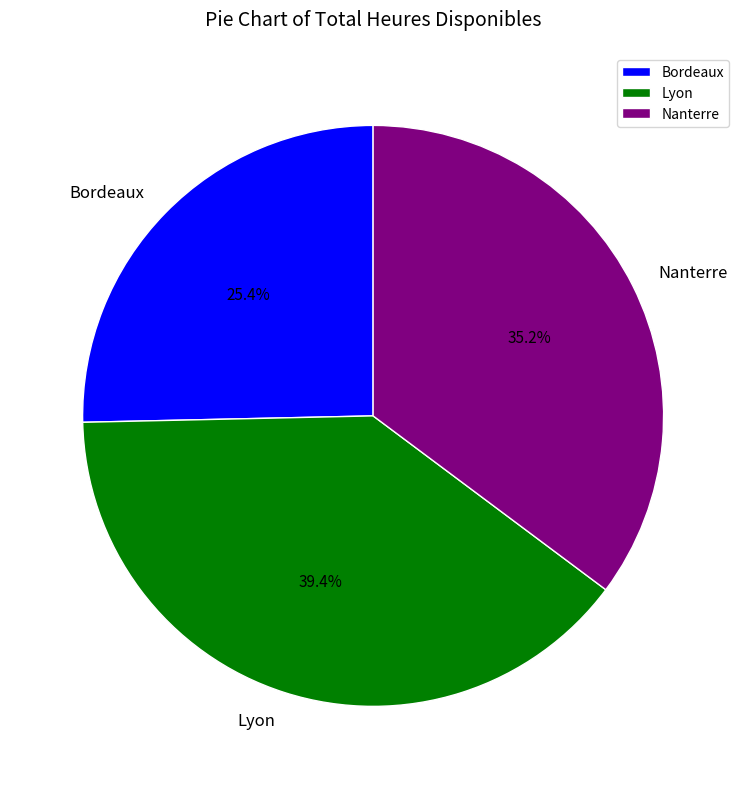

To the nearest percent, what is the difference between the Nanterre and Lyon slice percentages?

4%